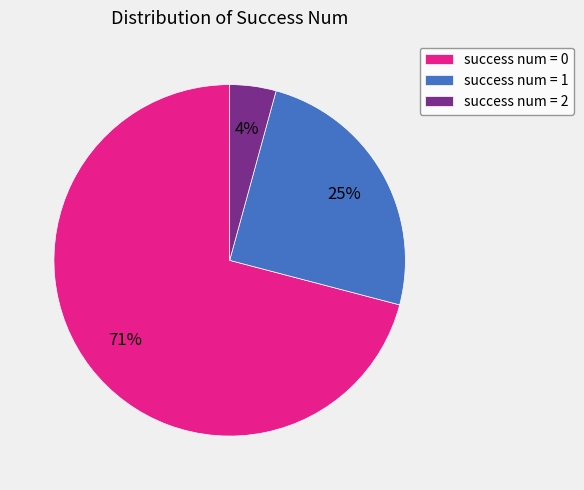

Is the sum of success num = 0 and success num = 1 greater than half?

Yes